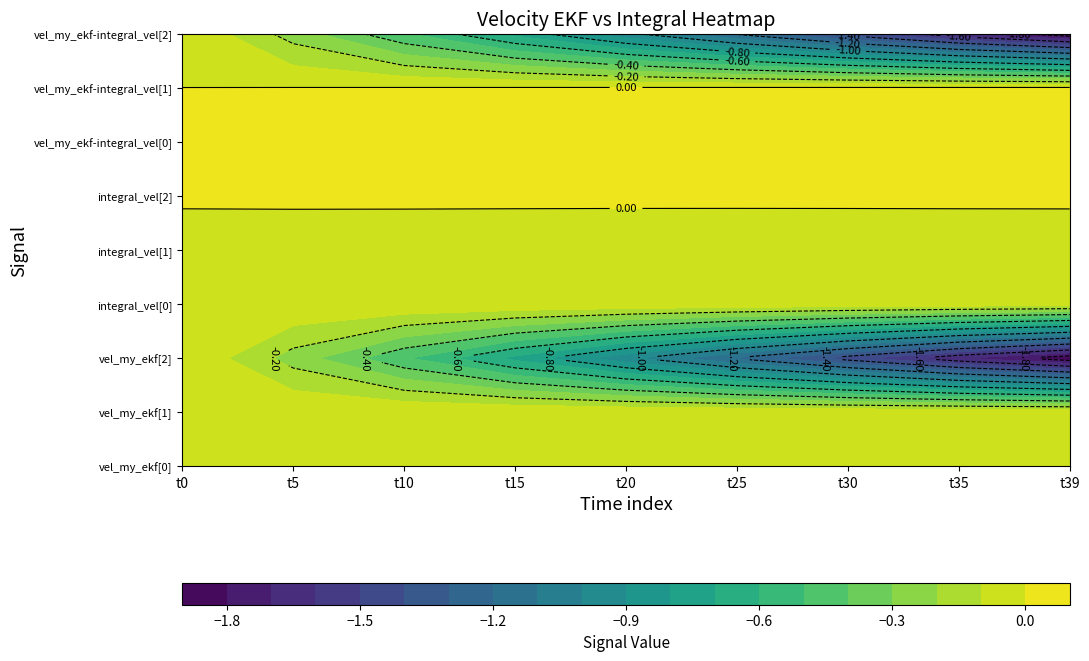

How many data points does each series have?

40